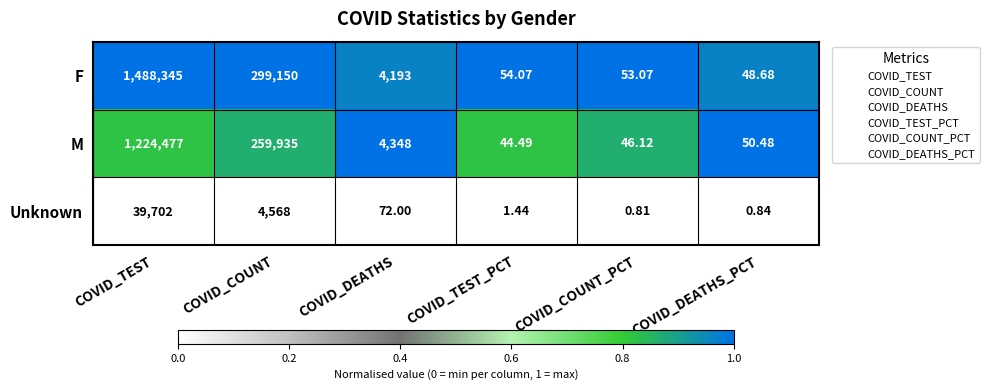

Where does the Unknown series first go above 72?

COVID_TEST